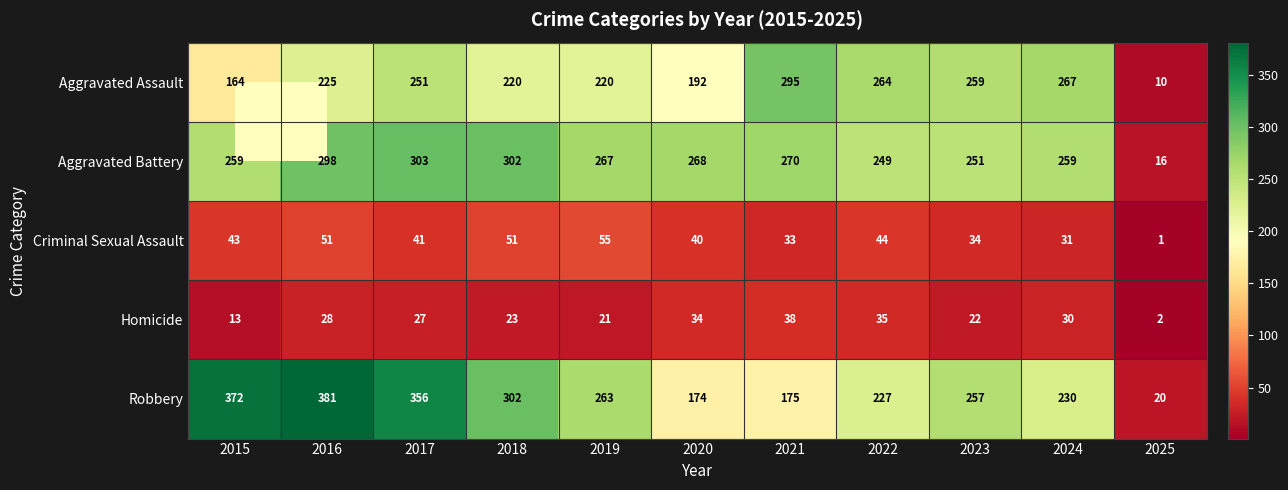

What is the minimum value shown in the chart?

1